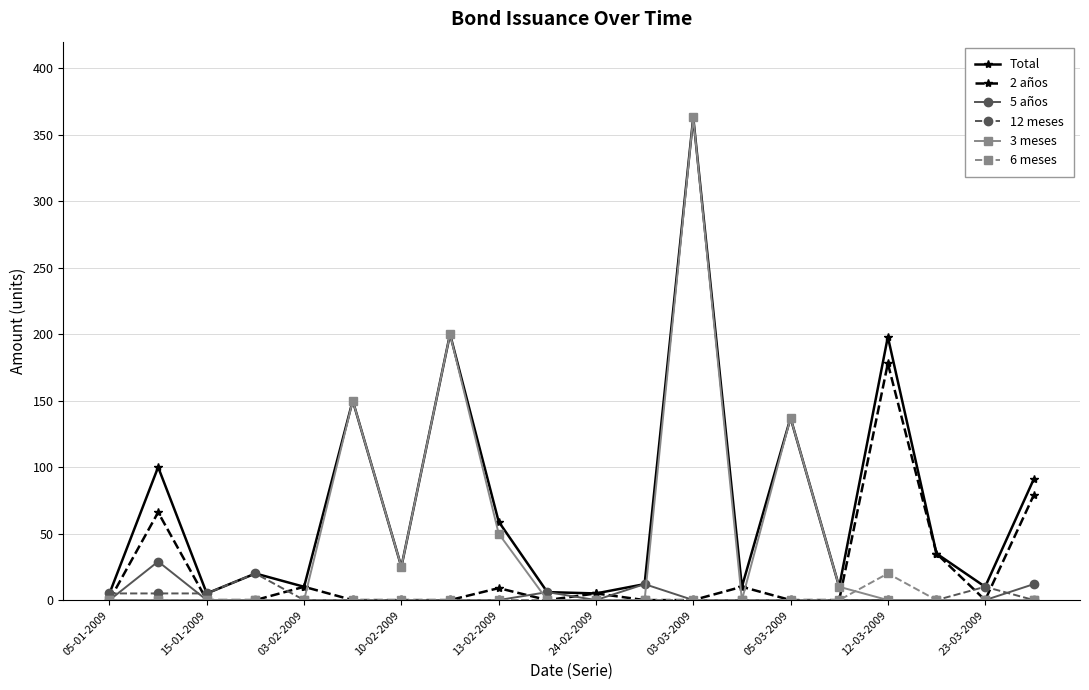

True or false: 2 años has more than 0 points higher than both neighbors.

True